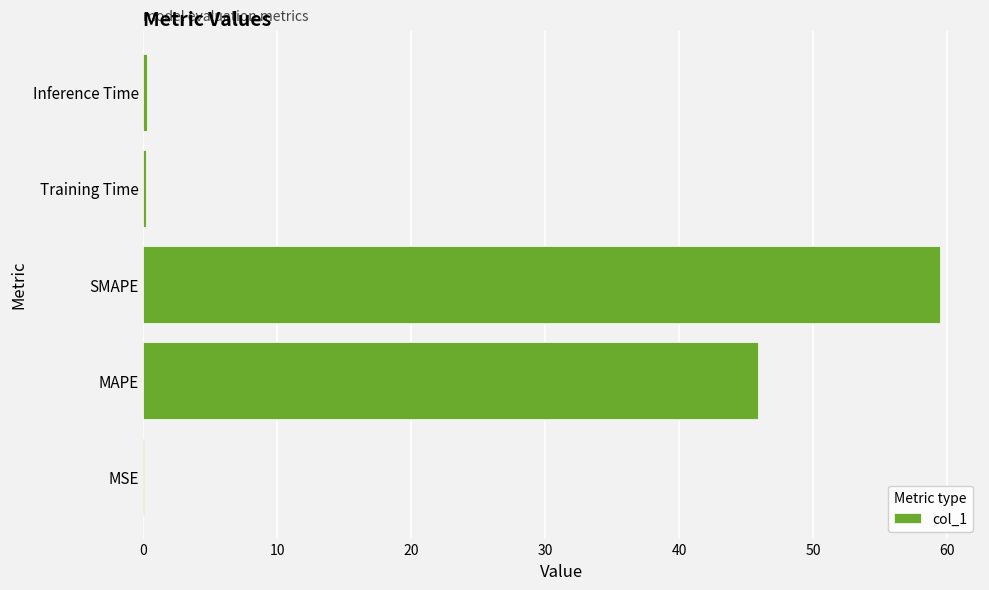

What is the sum of all values?

105.7